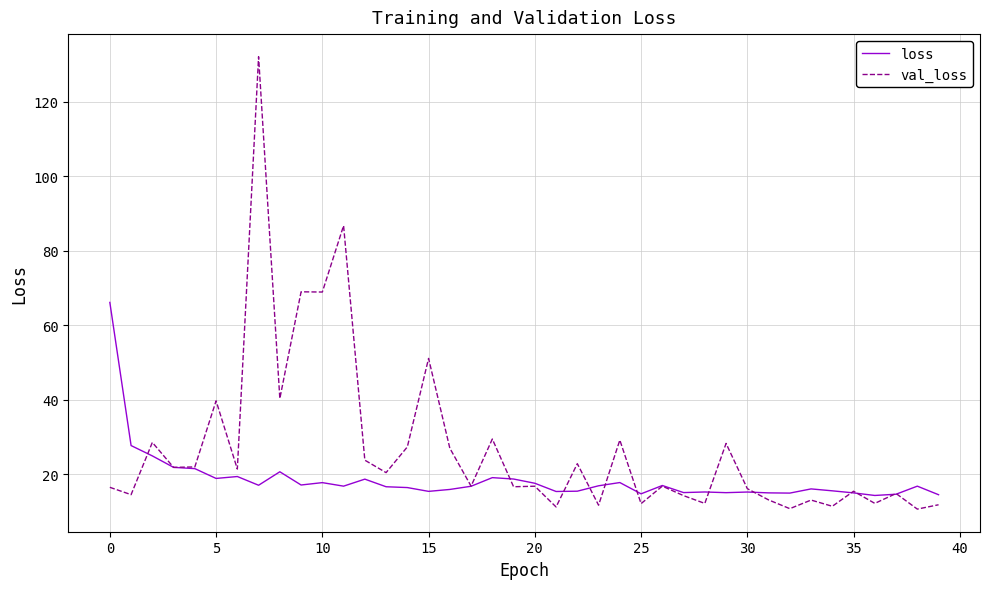

What is the maximum value shown in the chart?

132.1